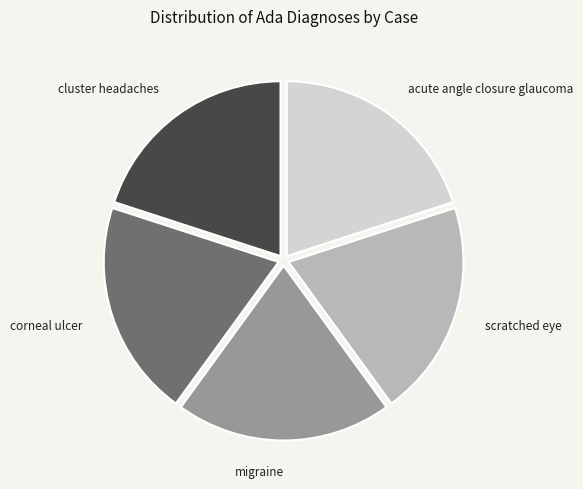

Do acute angle closure glaucoma and migraine together represent more than half of the pie?

No